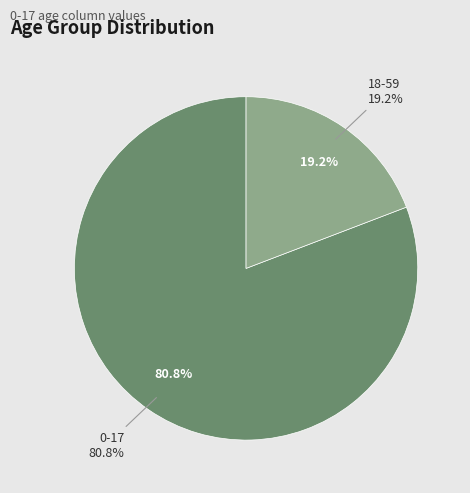

To the nearest percent, what is the difference between the 18-59 and 0-17 slice percentages?

62%